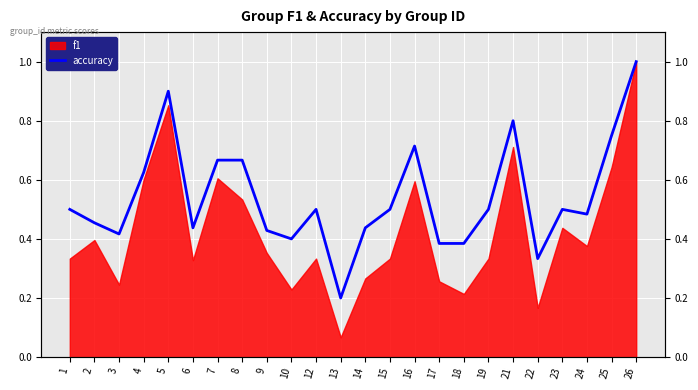

The chart shows a value of 0.4 at 6. True or false?

True